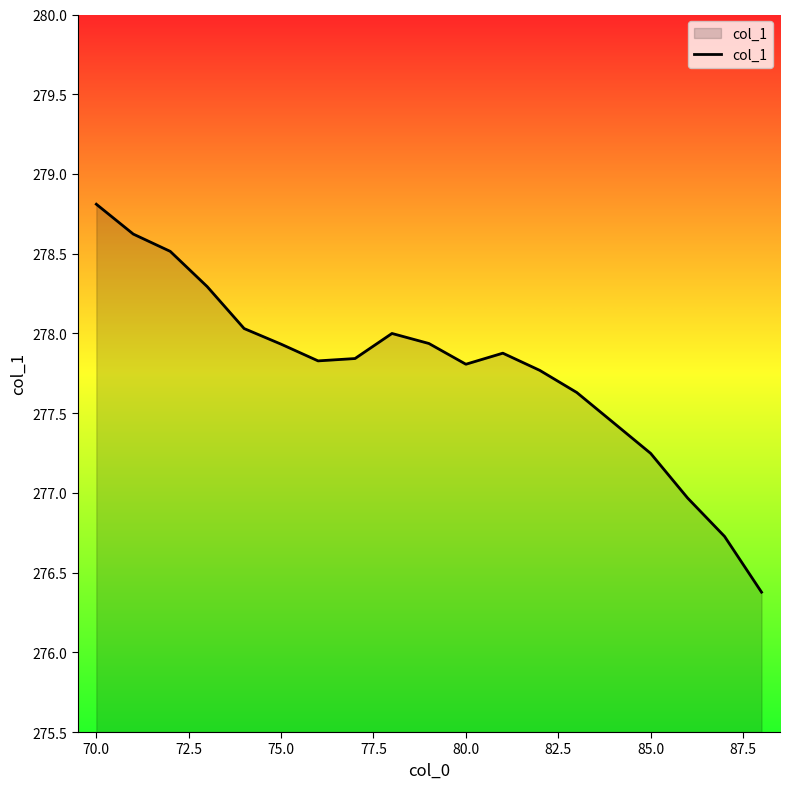

What is the minimum value shown in the chart?

276.4